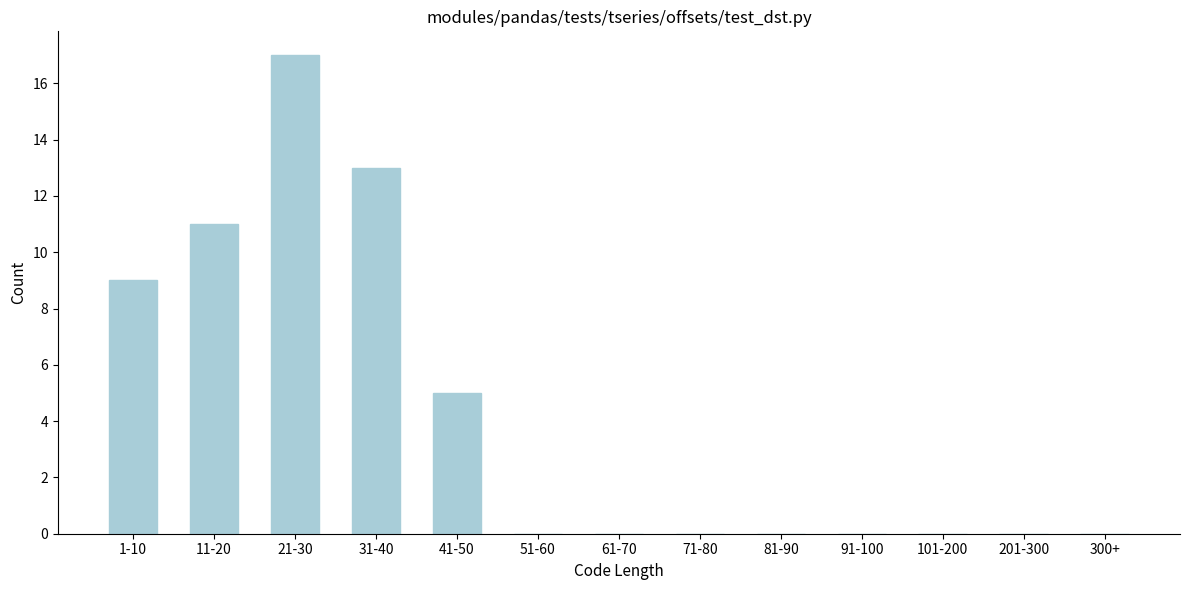

Reading left to right, transcribe all the data shown in this chart.

1-10=9	11-20=11	21-30=17	31-40=13	41-50=5	51-60=0	61-70=0	71-80=0	81-90=0	91-100=0	101-200=0	201-300=0	300+=0